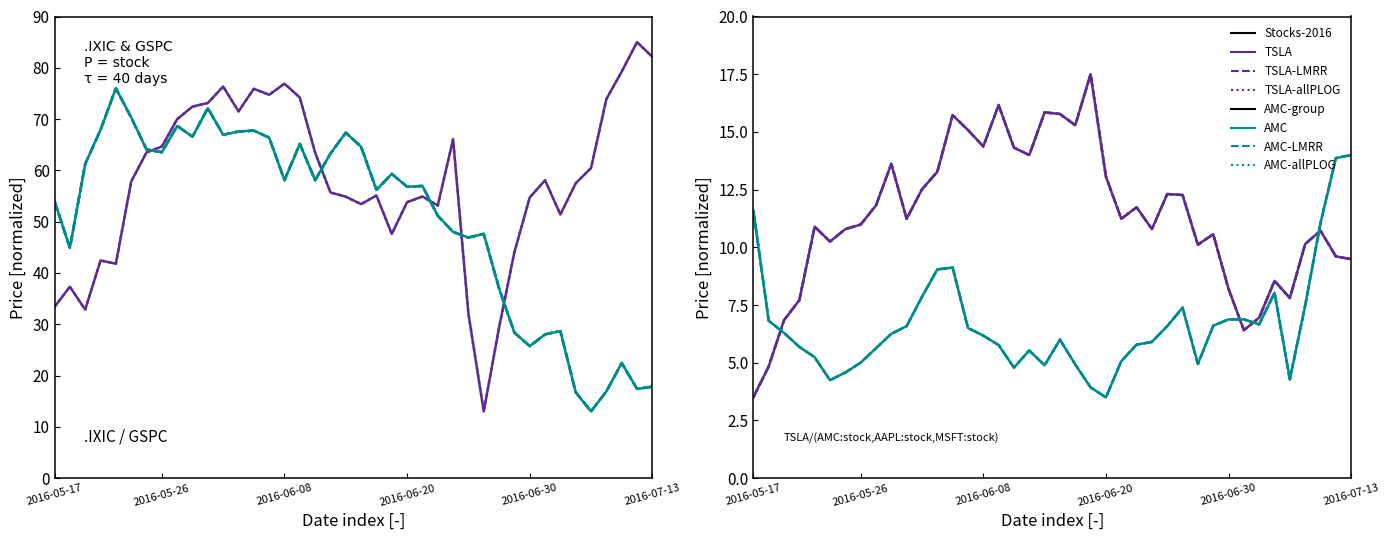

How many data points in TSLA are above 11?

20